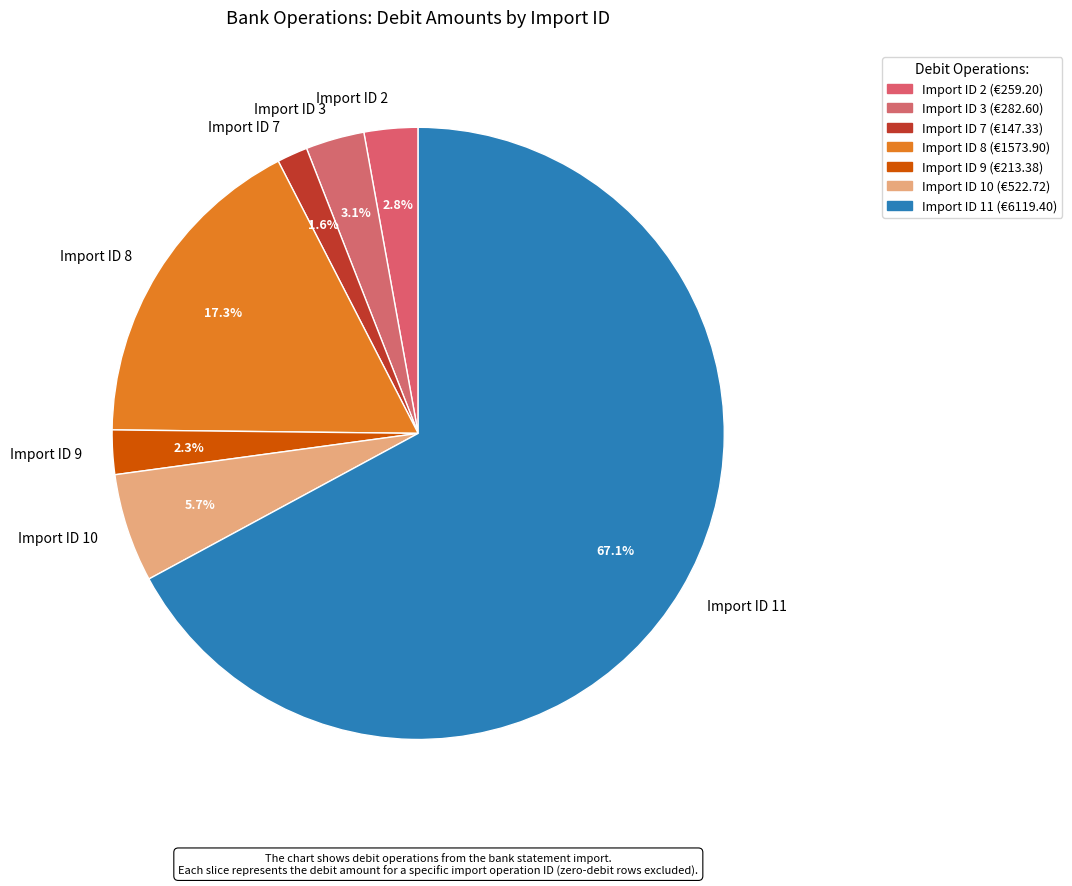

Which slice is the smallest?

Import ID 7